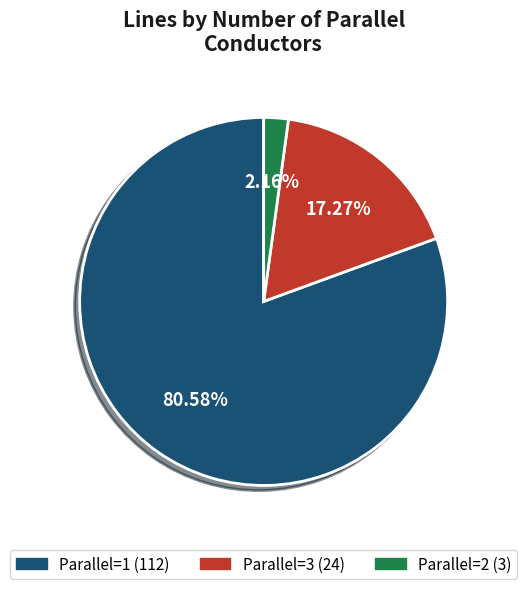

Is there a majority slice in this chart?

Yes